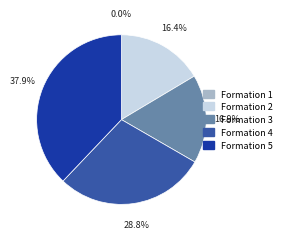

To the nearest percent, what is the combined percentage of 3 and 2?

33%